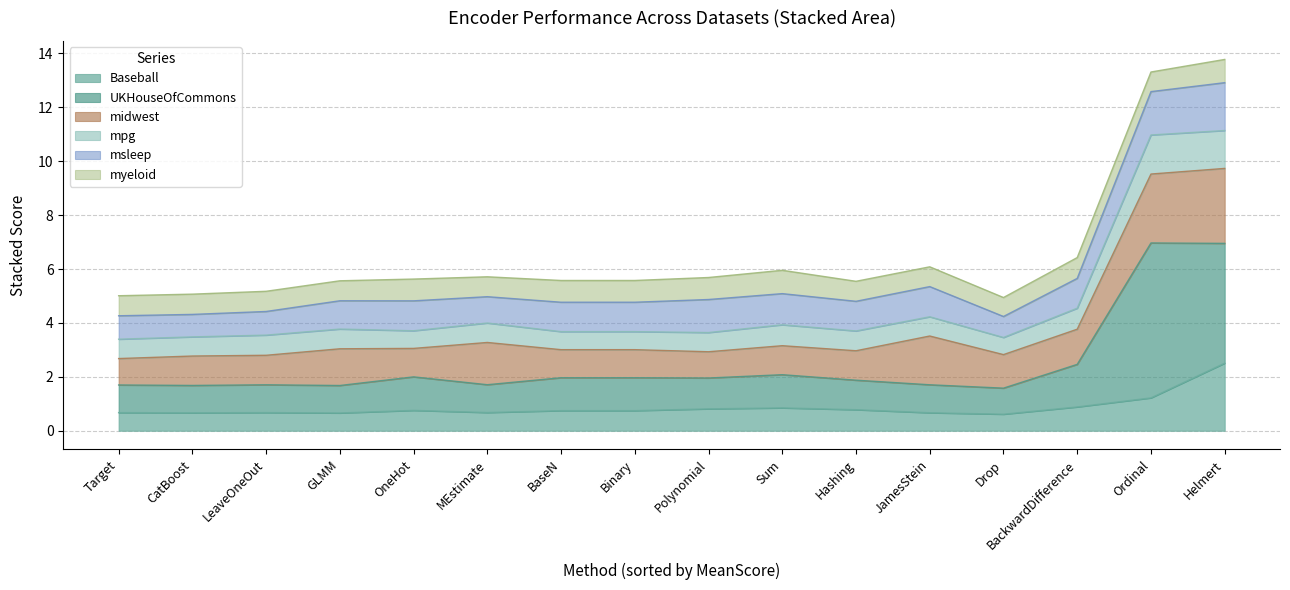

Count the number of categories in the chart.

16